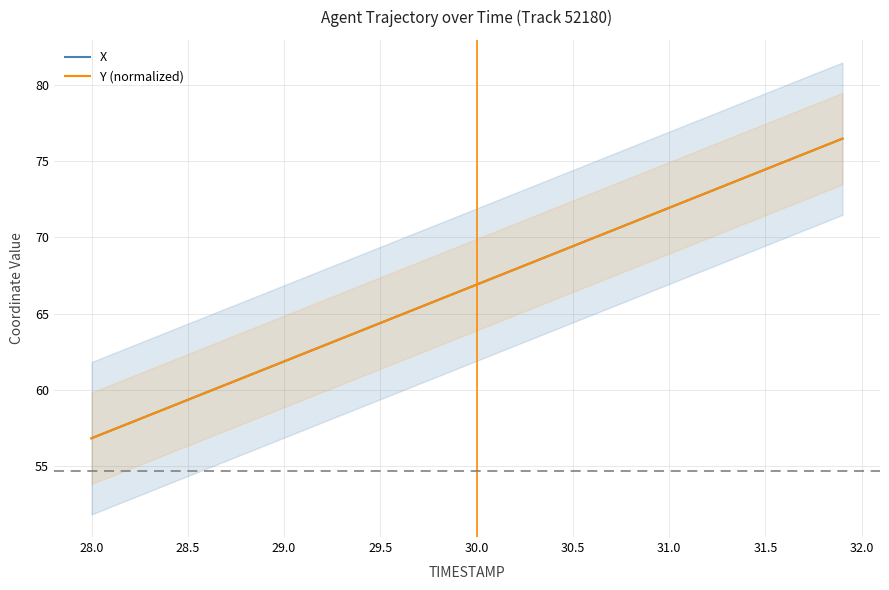

What is the difference between the second highest and minimum values in the X series?

19.2